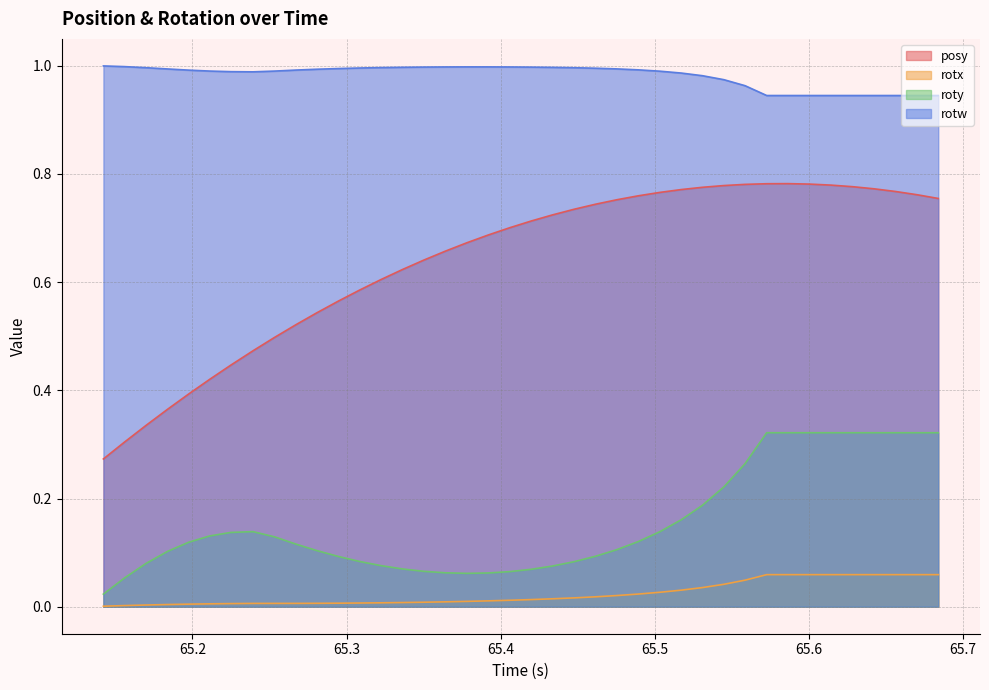

Which series has the widest spread of values?

posy